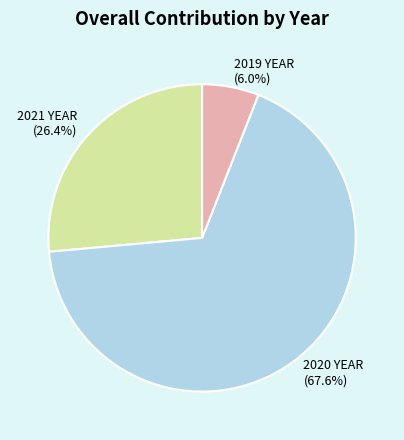

How many slices are in this pie chart?

3